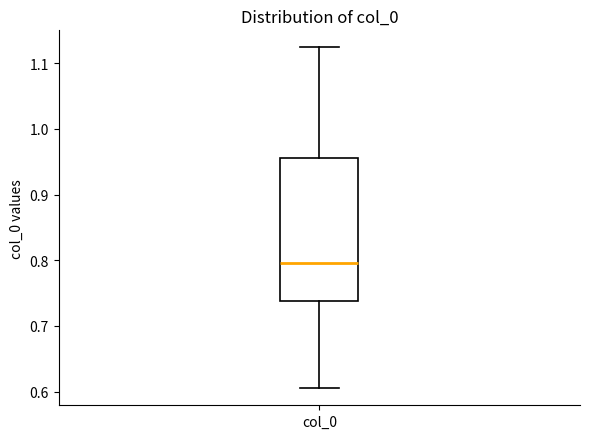

Read this box plot against the y-axis: the position of the median line, the range covered by the box, and the ends of both whiskers. The values are not printed on the chart, so give them approximately, as read against the axis.

median 0.80, box 0.74 to 0.96, whiskers 0.61 to 1.12